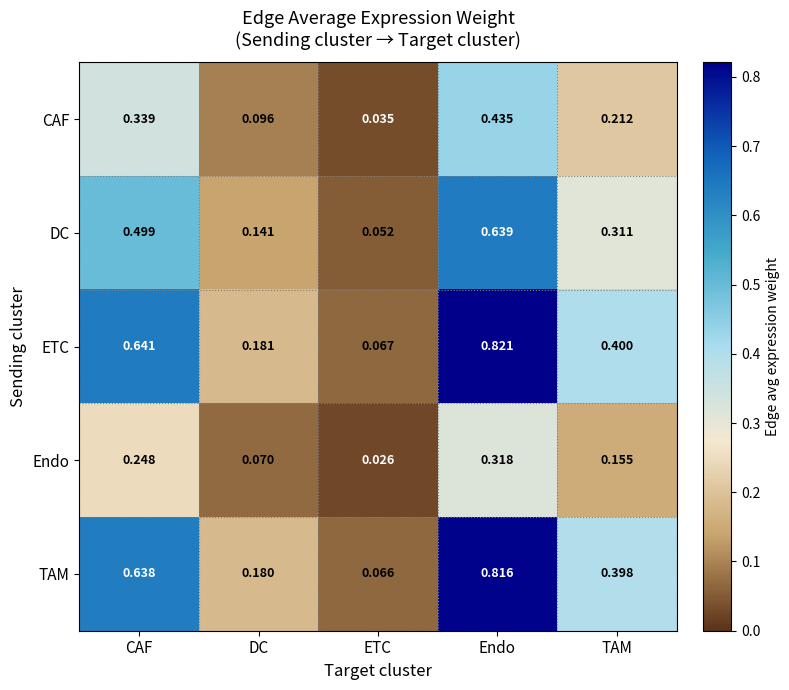

Rank the categories by Endo value from highest to lowest.

Endo, CAF, TAM, DC, ETC